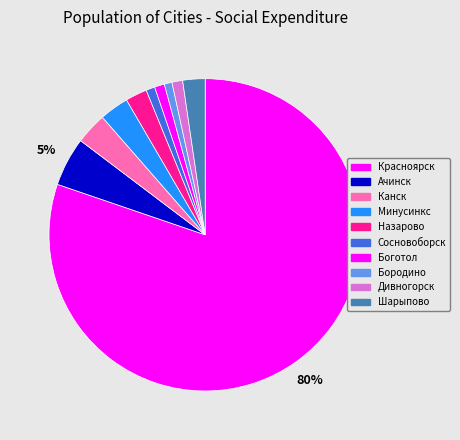

How many slices are in this pie chart?

10